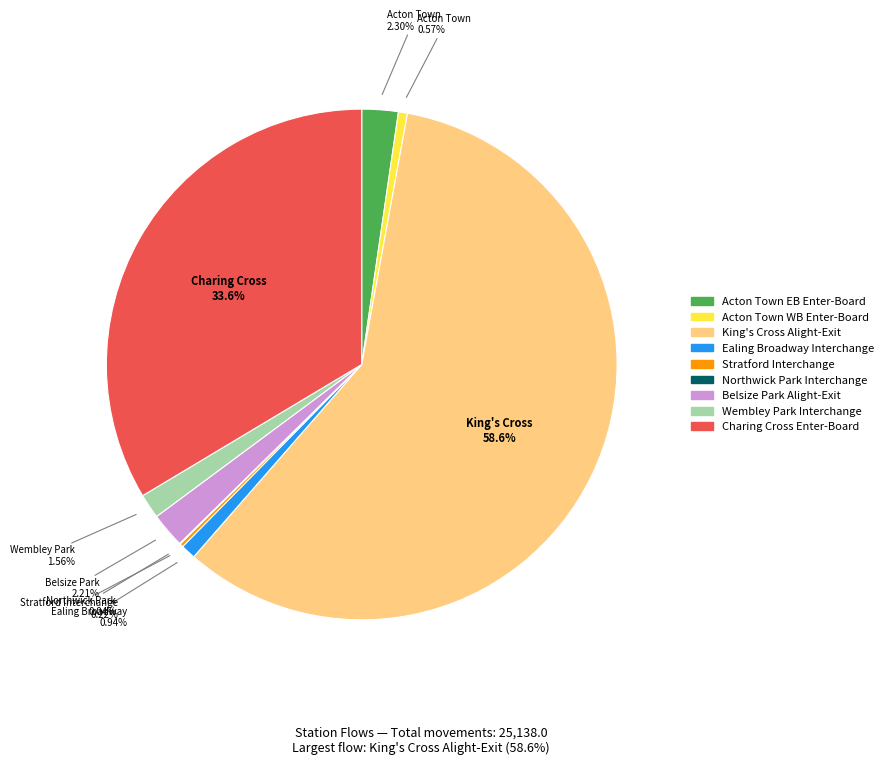

Do King's Cross Alight-Exit and Belsize Park Alight-Exit together represent more than half of the pie?

Yes